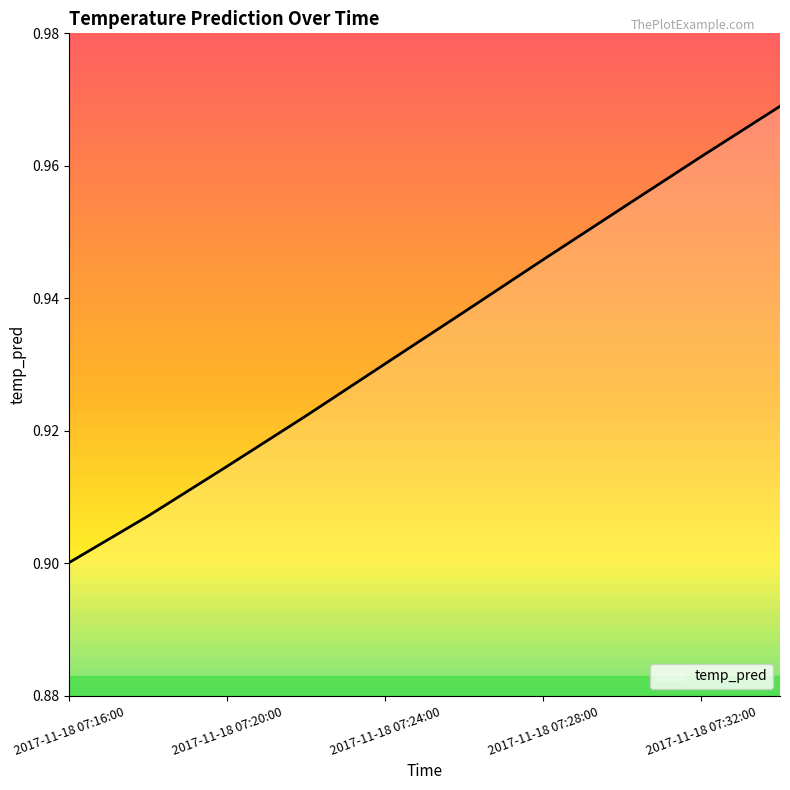

Does the chart have visible grid lines?

No